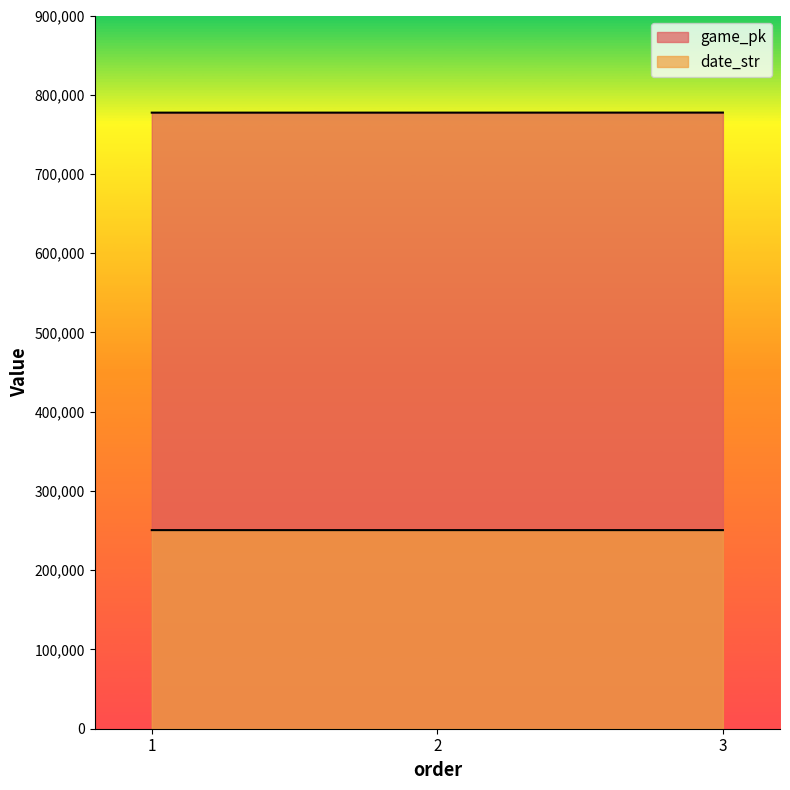

At which category is the sum across all series the highest?

3